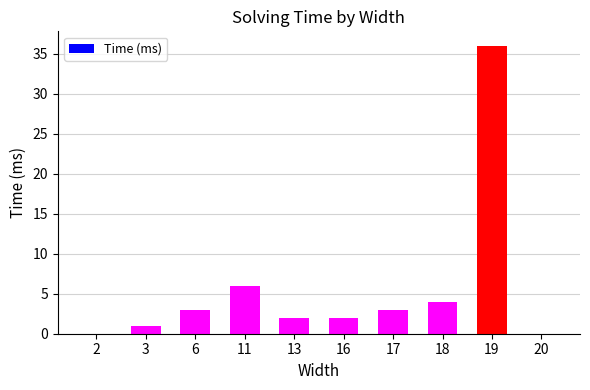

List the labels in order of value, smallest first.

2, 20, 3, 13, 16, 6, 17, 18, 11, 19